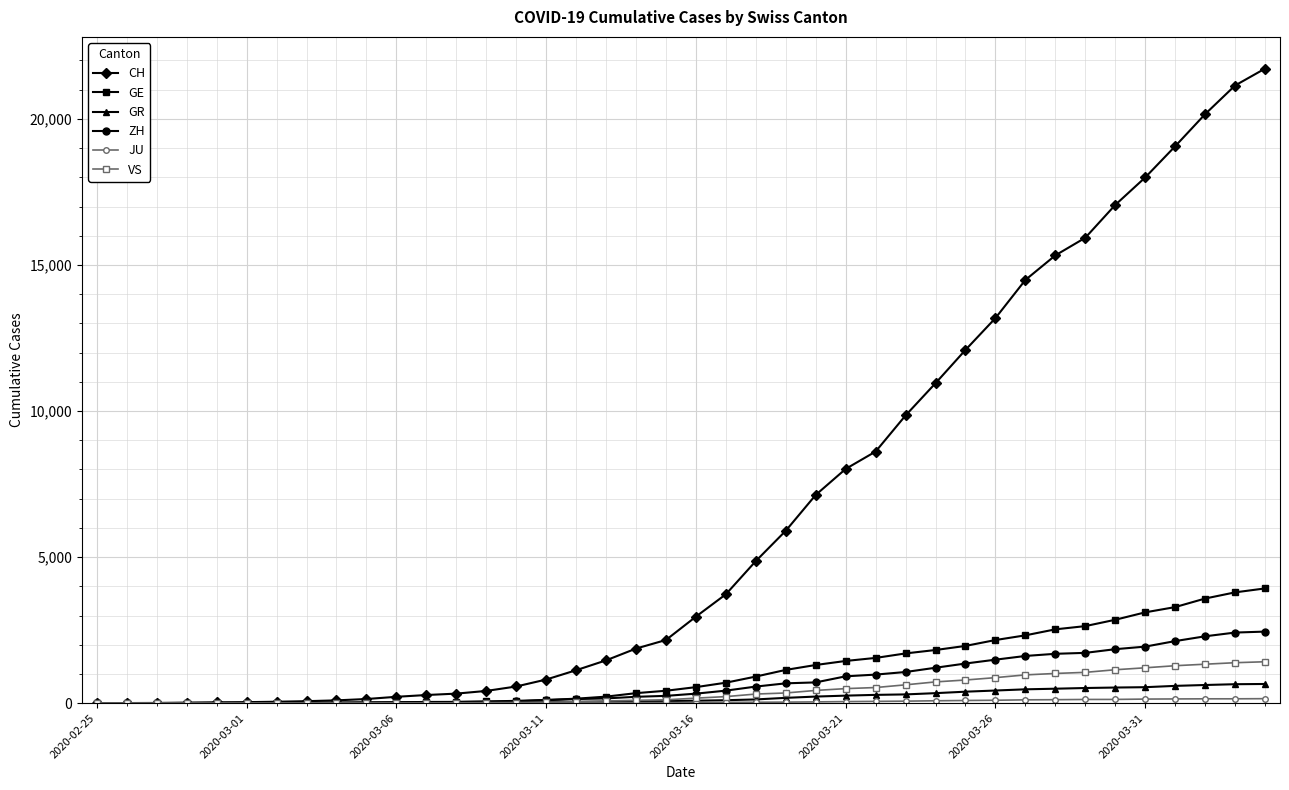

Which series has the largest total across all categories?

CH